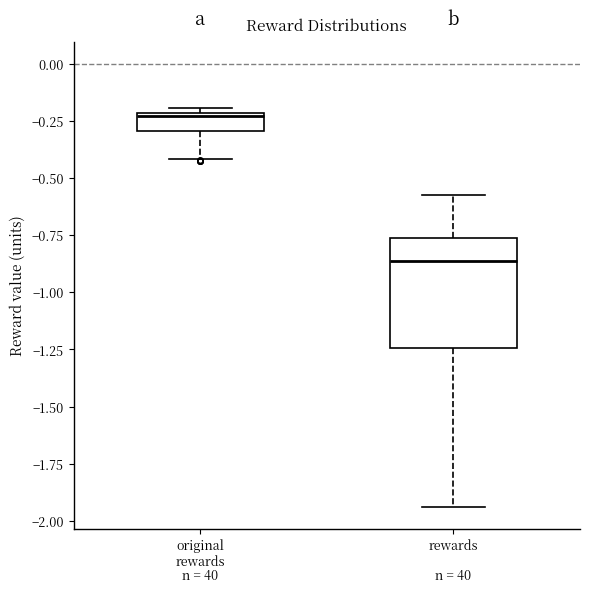

Reading left to right, transcribe this box plot: for each box, give where its median line is, the range the box spans, and where its two whiskers end, as read against the y-axis. The values are not printed on the chart, so give them approximately, as read against the axis.

original rewards: median -0.25, box -0.30 to -0.20, whiskers -0.40 to -0.20 (just above the box's upper edge)
rewards: median -0.85, box -1.25 to -0.75, whiskers -1.95 to -0.55